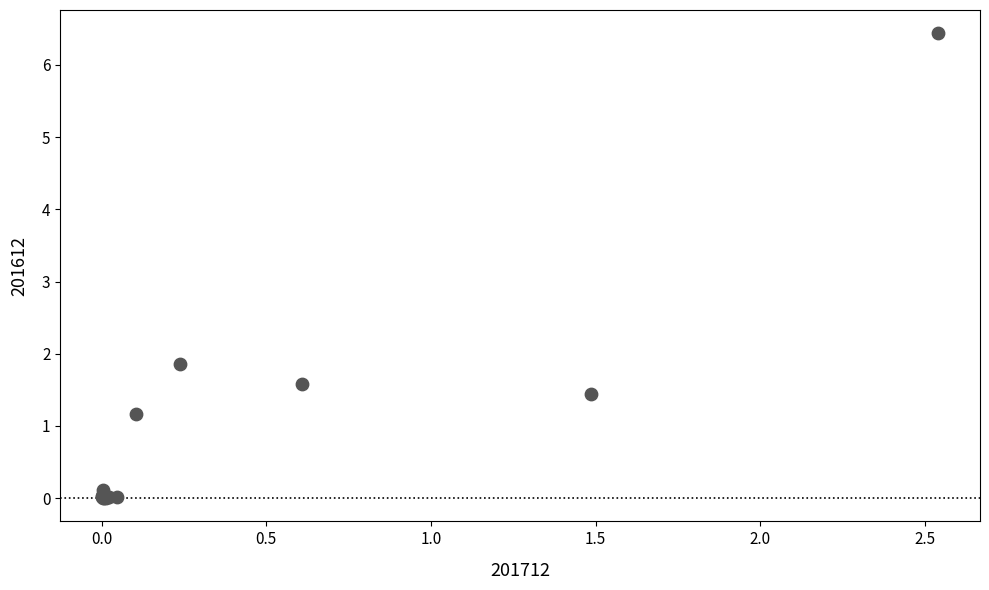

What Y value in the scatter plot is closest to 3?

1.9